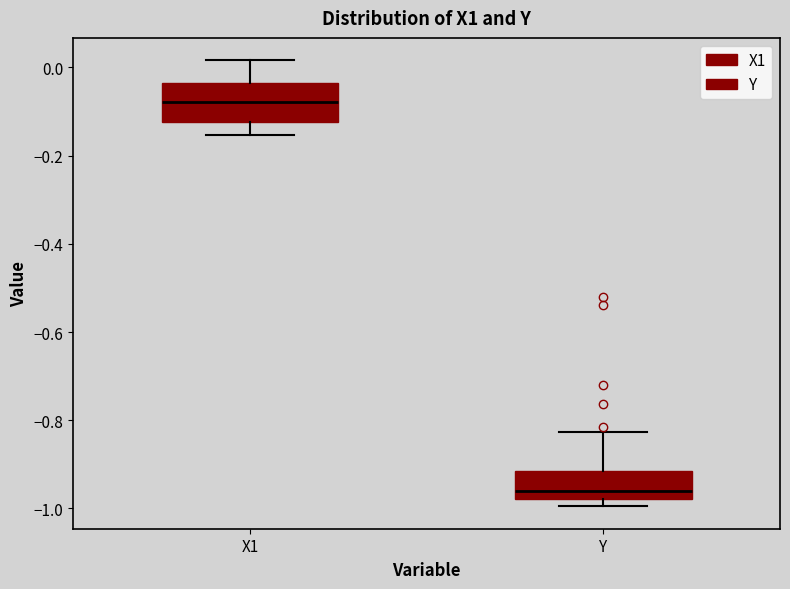

Reading left to right, read every box against the y-axis: the position of its median line, the range the box covers, and the ends of its whiskers. The values are not printed on the chart, so give them approximately, as read against the axis.

X1: median -0.08, box -0.12 to -0.04, whiskers -0.16 to 0.02
Y: median -0.96, box -0.98 to -0.92, whiskers -1.00 to -0.82